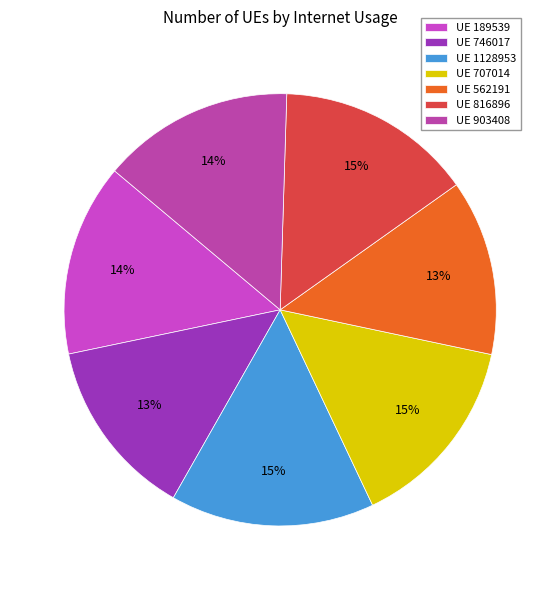

How many segments does this pie chart have?

7